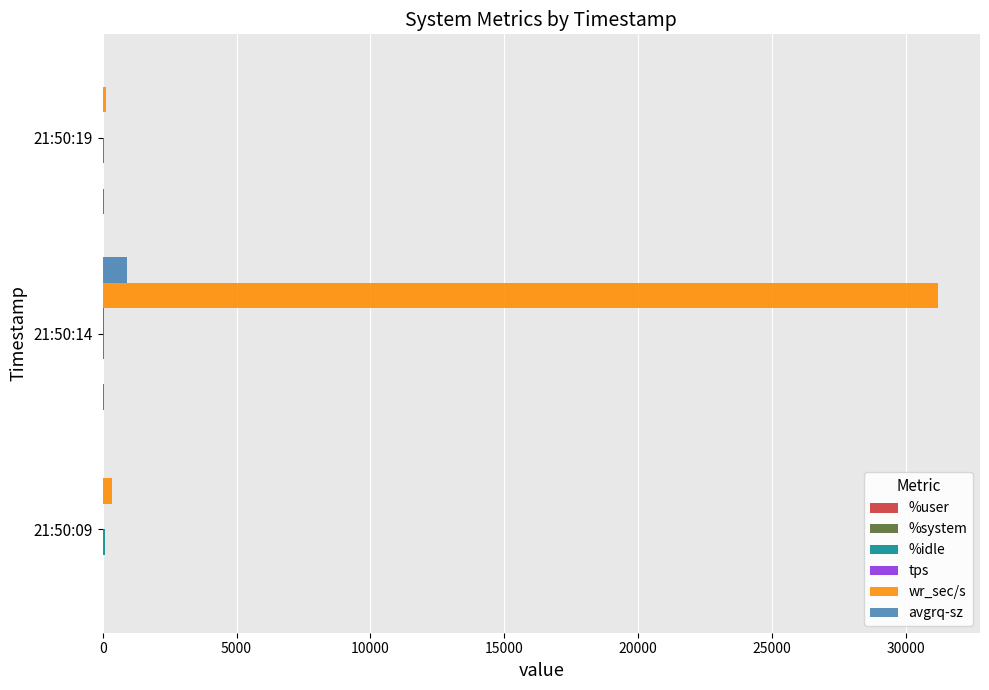

Where is wr_sec/s nearest to the value 15664?

21:50:09